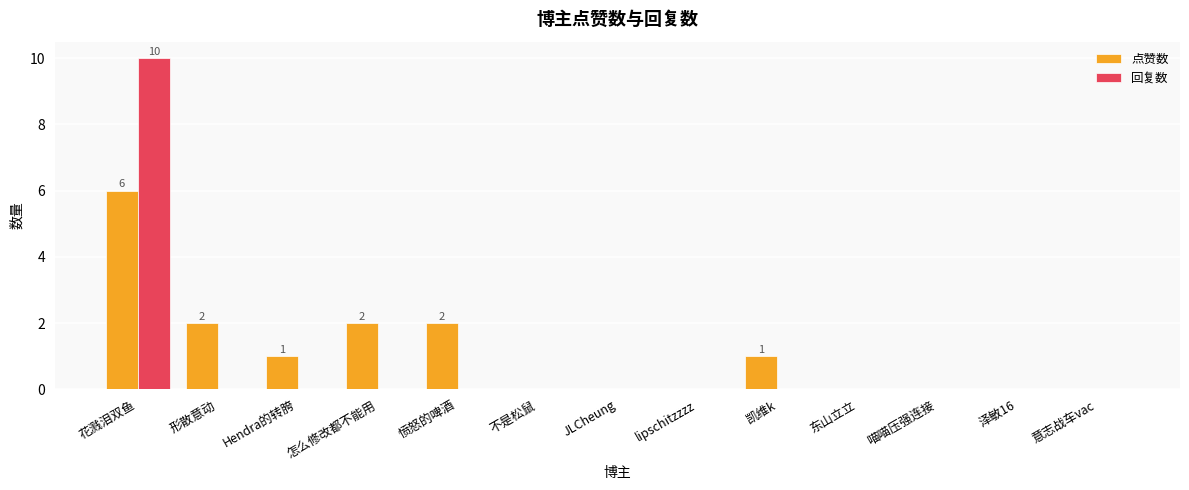

Is it true that 点赞数 equals 2 at 喵喵压强连接?

False